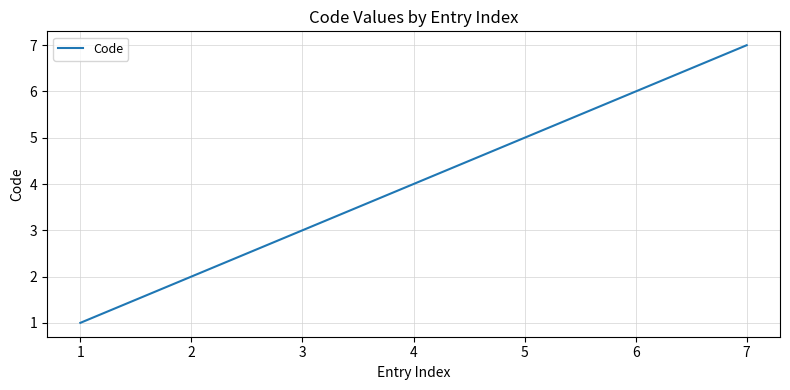

What is the average value?

4